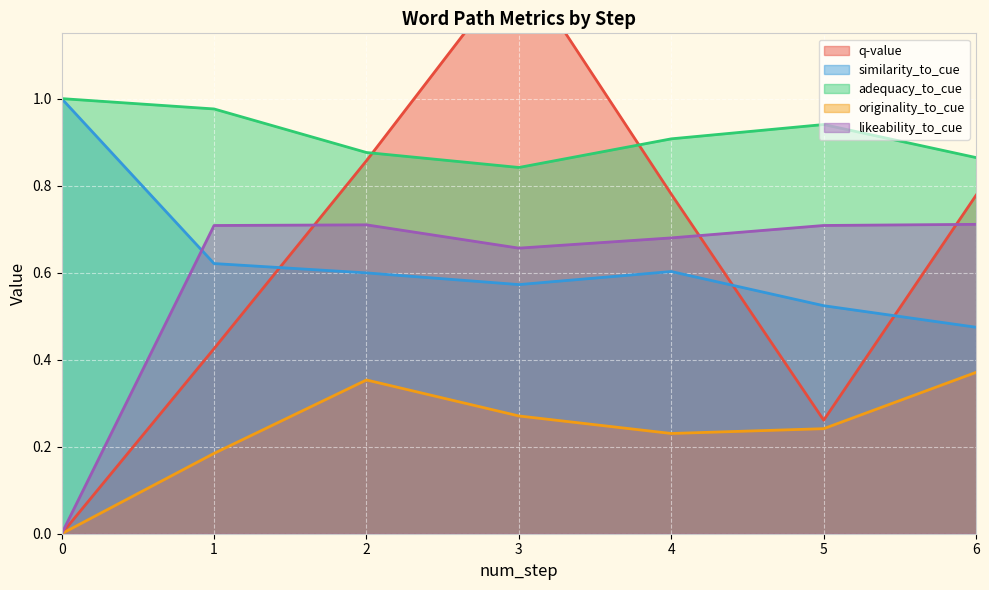

True or false: adequacy_to_cue has more than 0 interior local peaks.

True